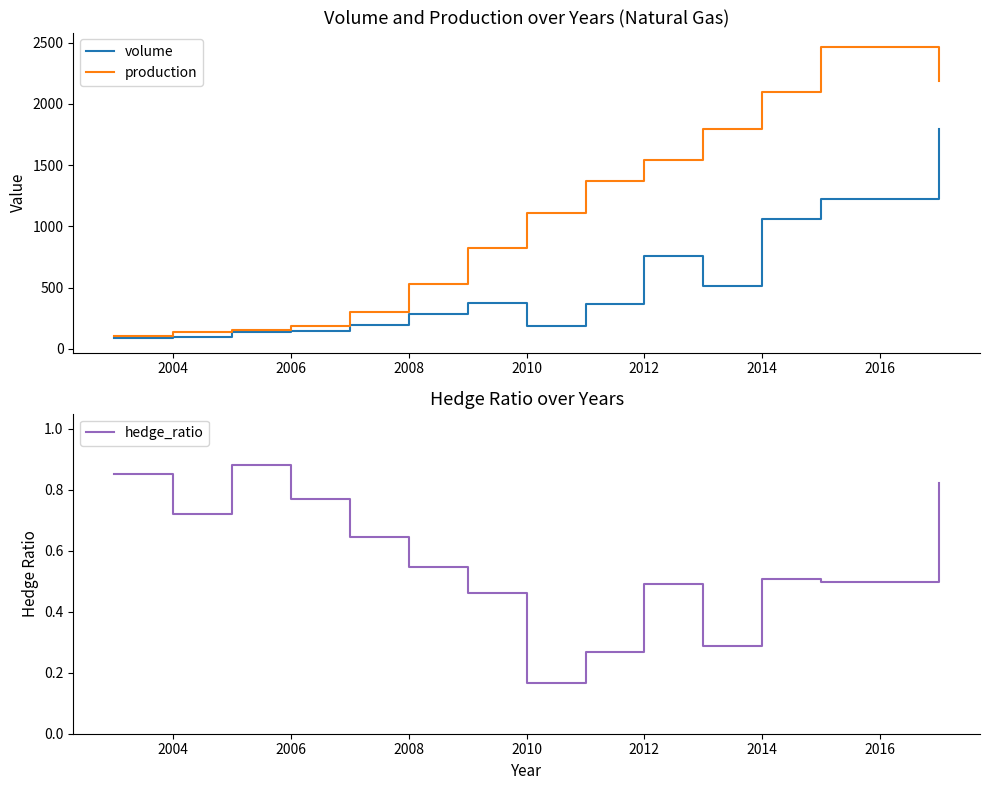

True or false: production and hedge_ratio cross at least once.

False